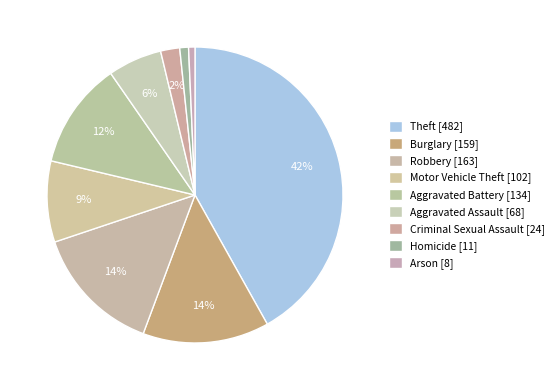

Between Homicide and Criminal Sexual Assault, which is larger?

Criminal Sexual Assault